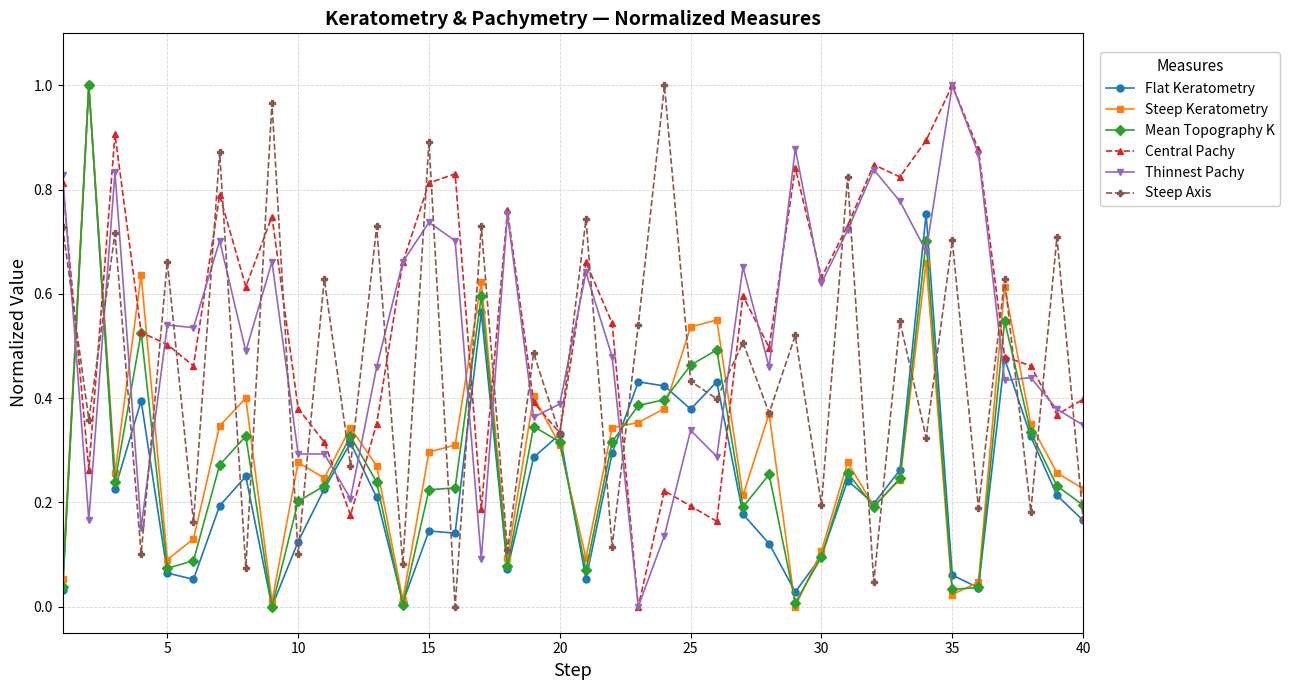

At which label does Central Pachy reach its peak?

35